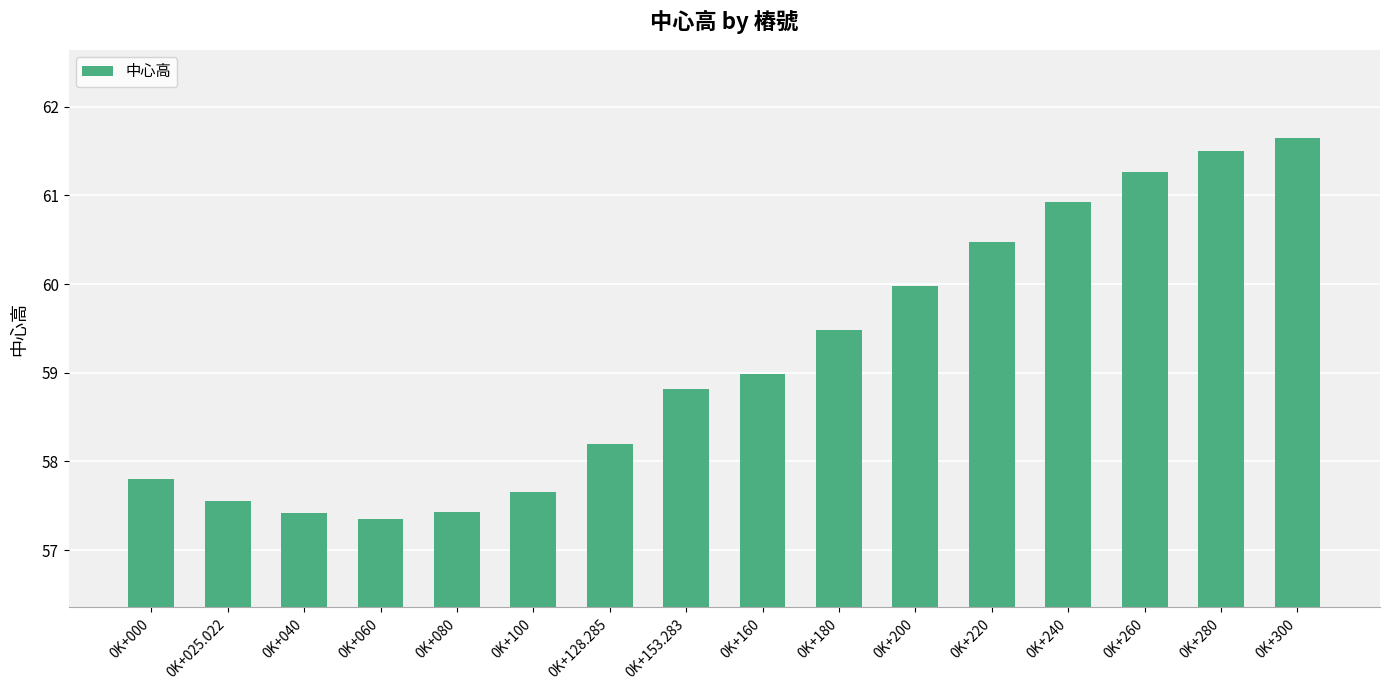

Which has a higher value, 0K+280 or 0K+200?

0K+280